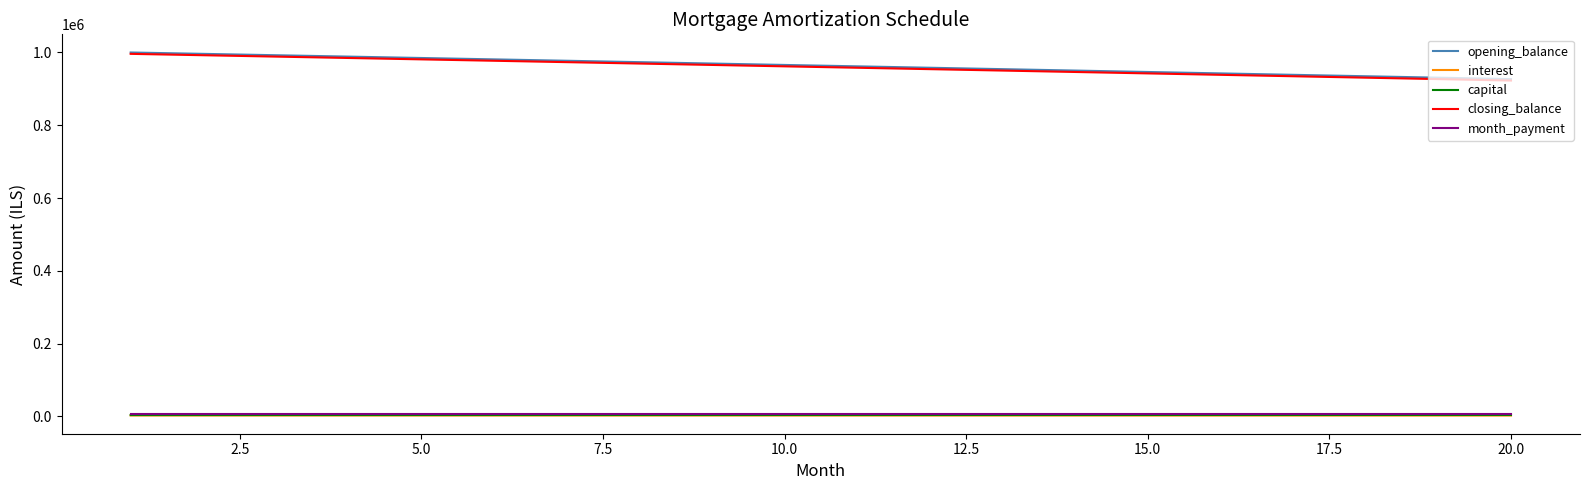

Which series has the largest range (max minus min)?

closing_balance